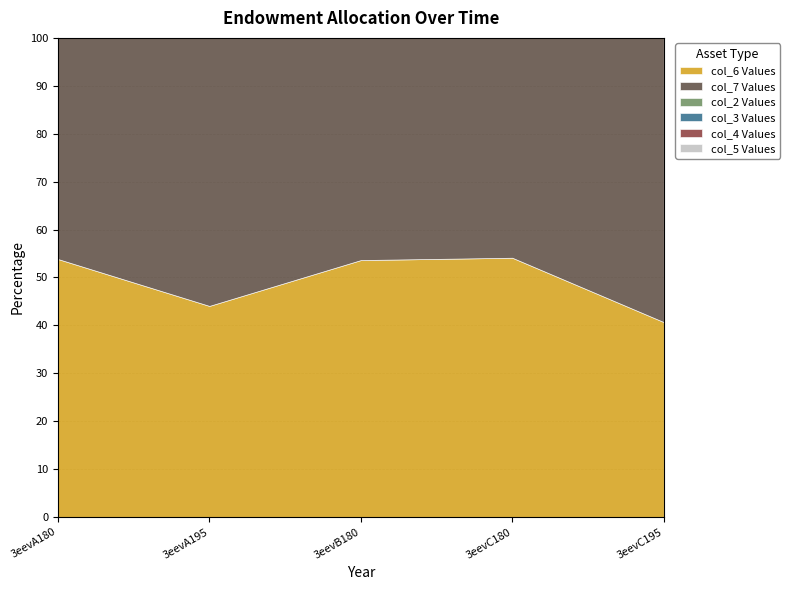

At which category is the sum across all series the highest?

3eevA180